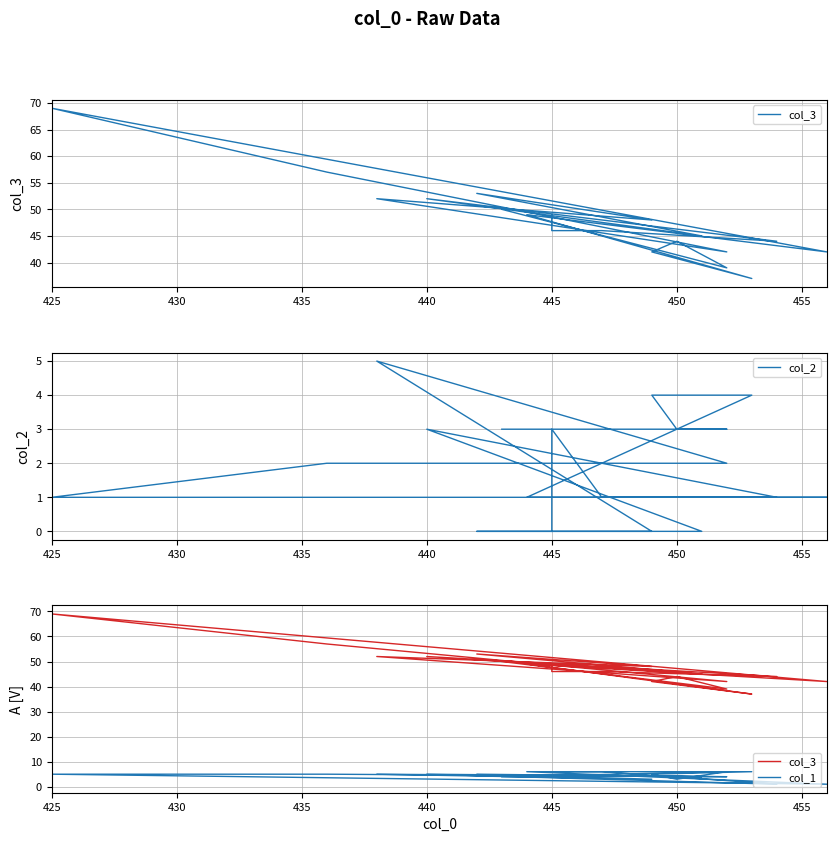

How many data points in col_3 are less than 46?

8